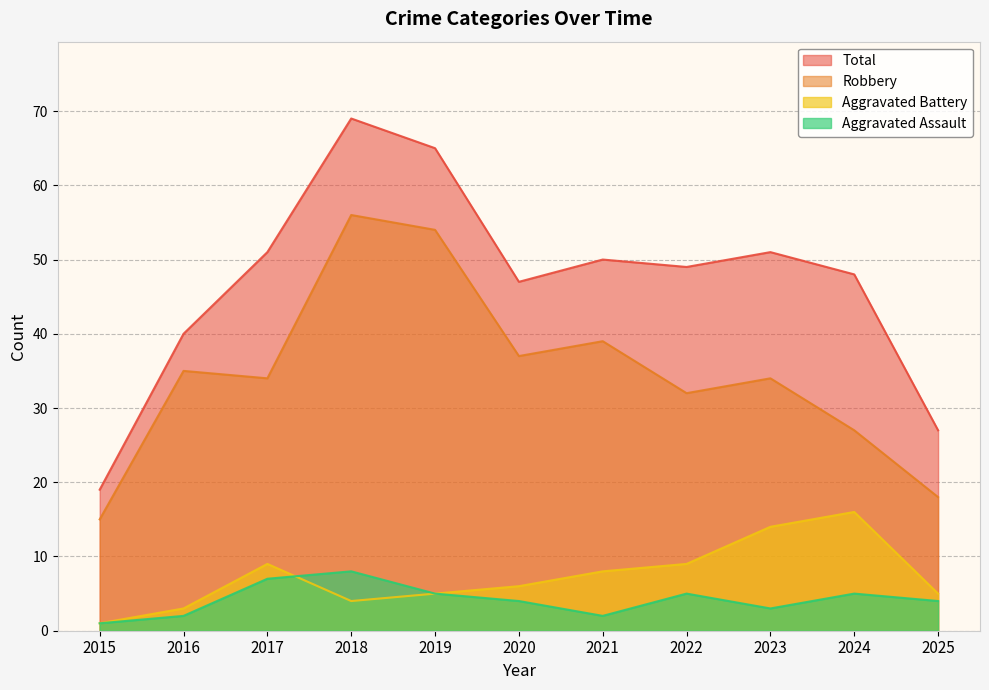

How many values in the Robbery series are below 34?

4